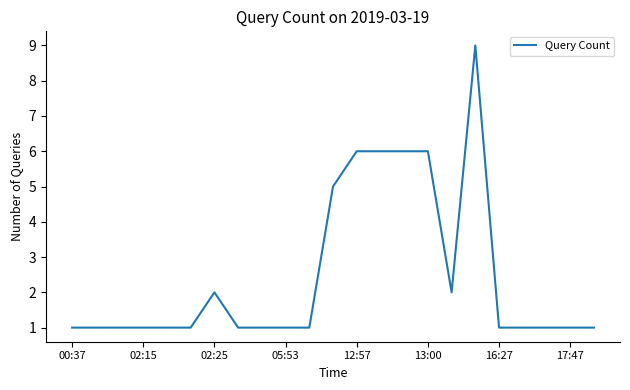

What is the sum of all values?

57